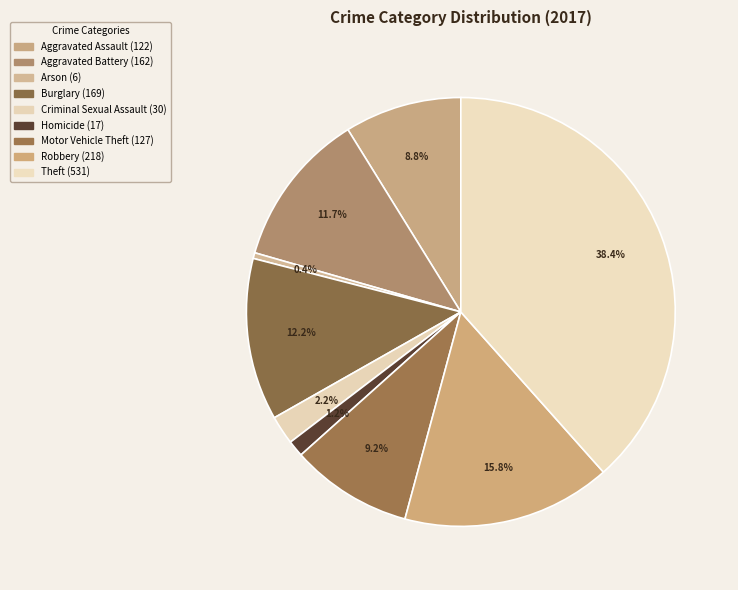

True or false: Aggravated Battery accounts for 18% of the total.

False